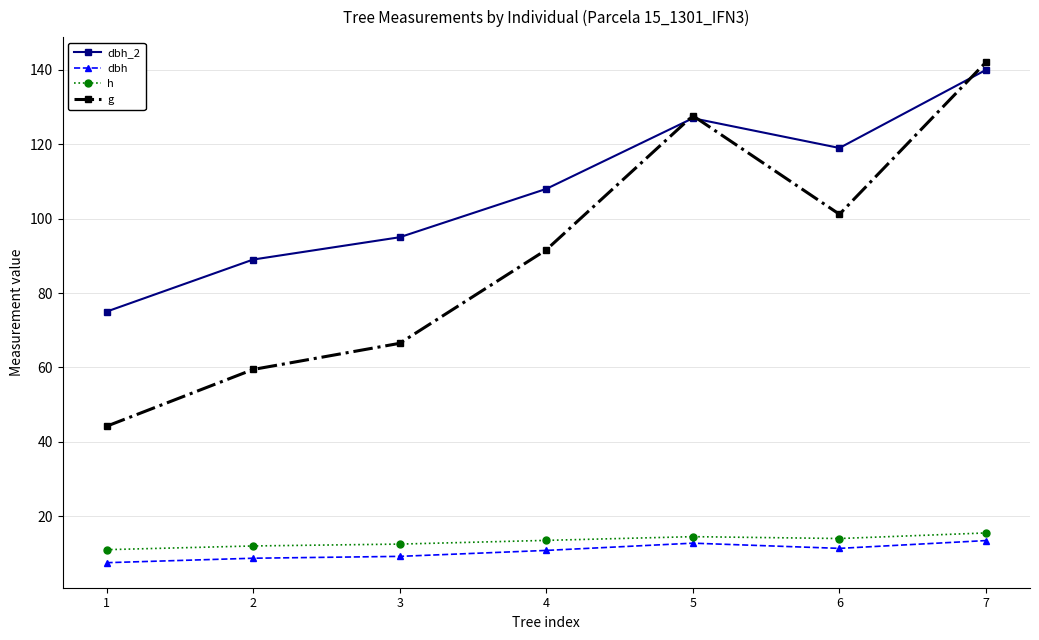

What is the total value across all series at 3?

183.2